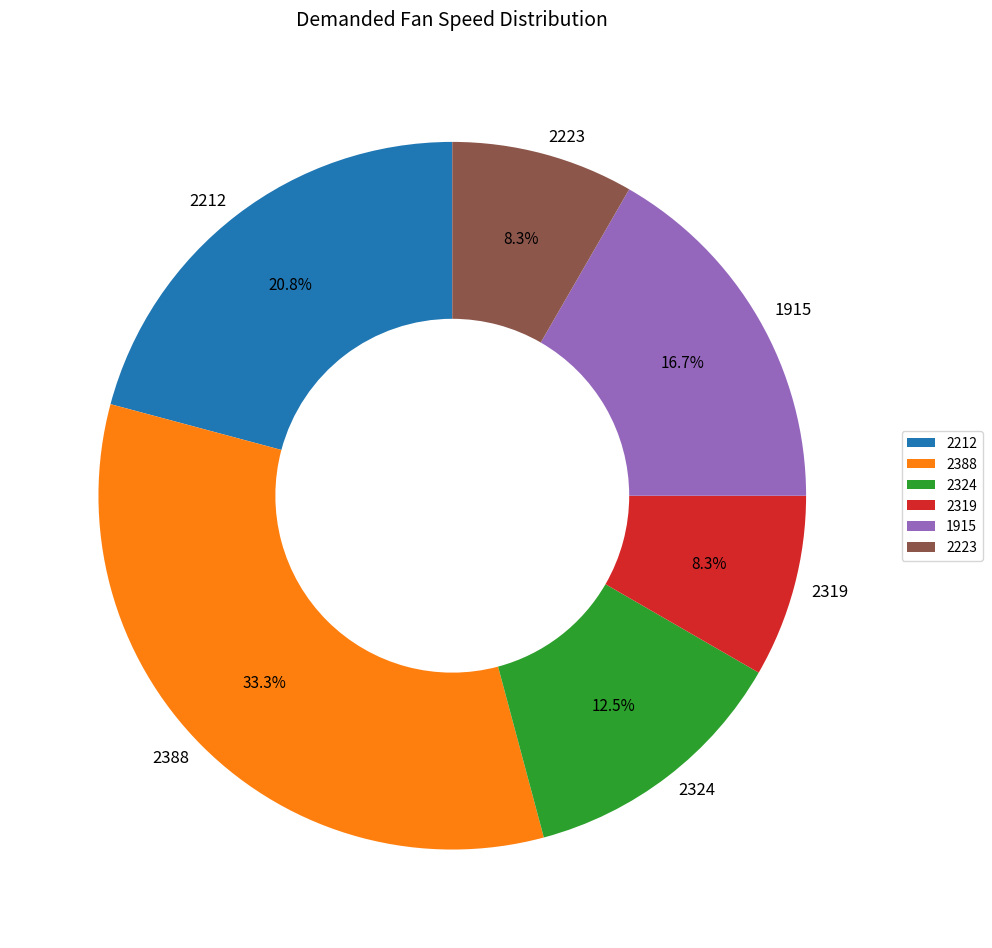

Combined, do 2324 and 1915 account for over 50%?

No